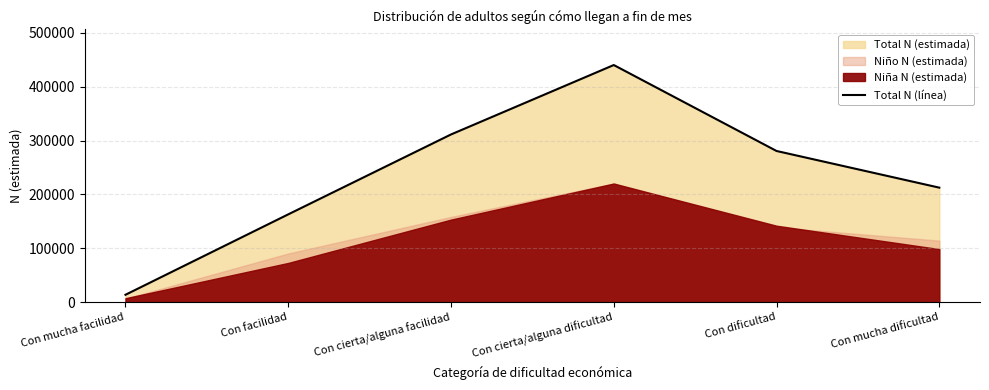

What is the change in value from Con mucha facilidad to Con facilidad?

+149360